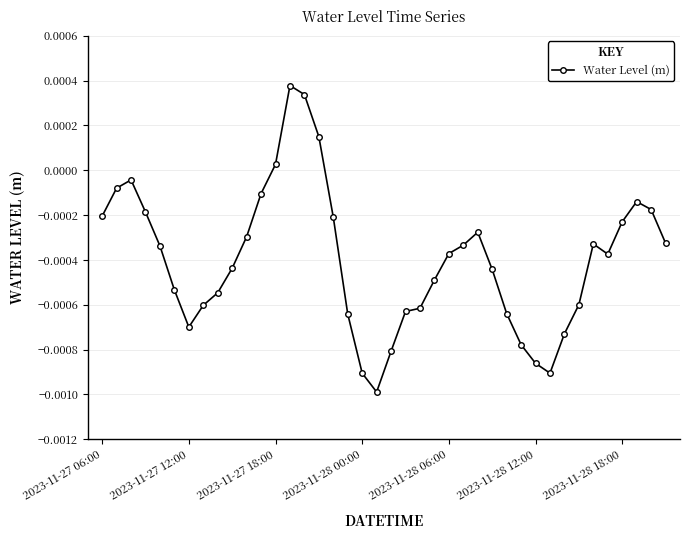

True or false: there are more than 0 points higher than both neighbors.

True